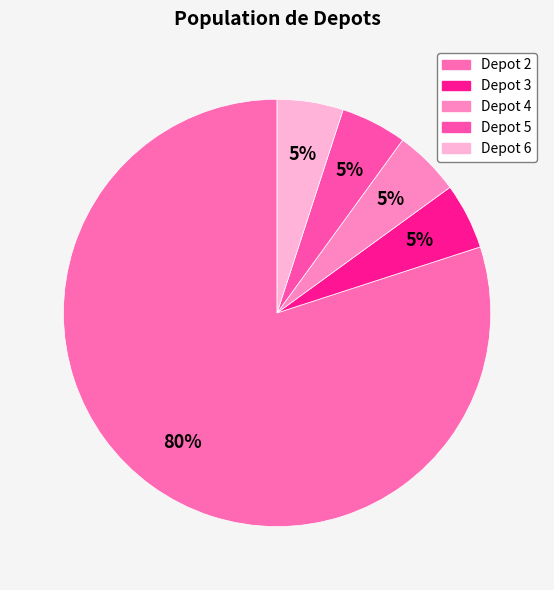

Count the number of slices in the pie.

5